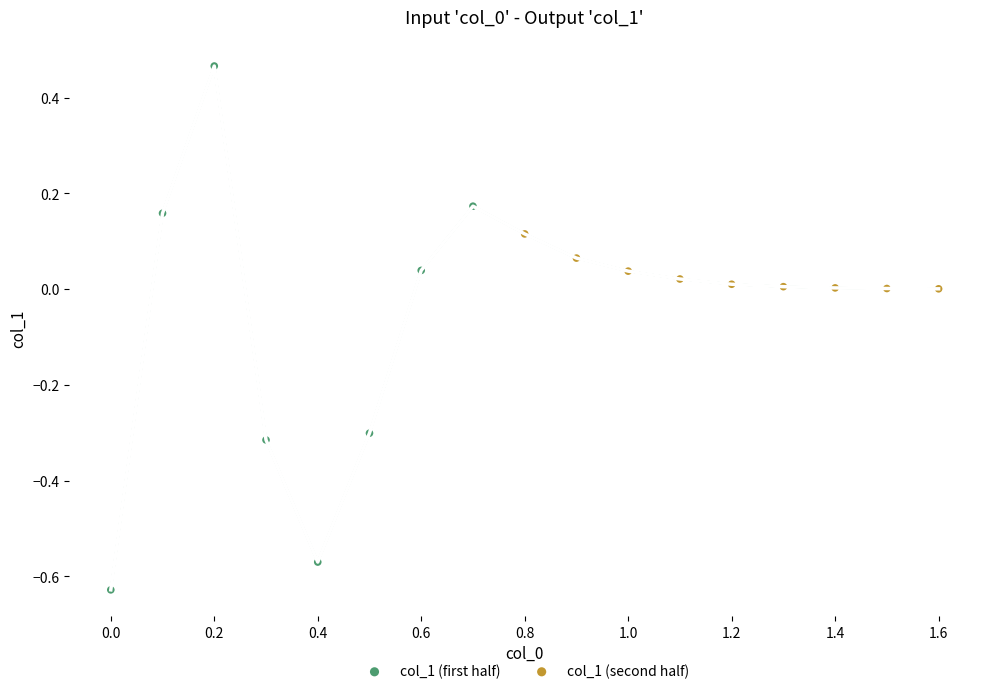

Which series has the widest spread of Y values?

col_1 (first half)